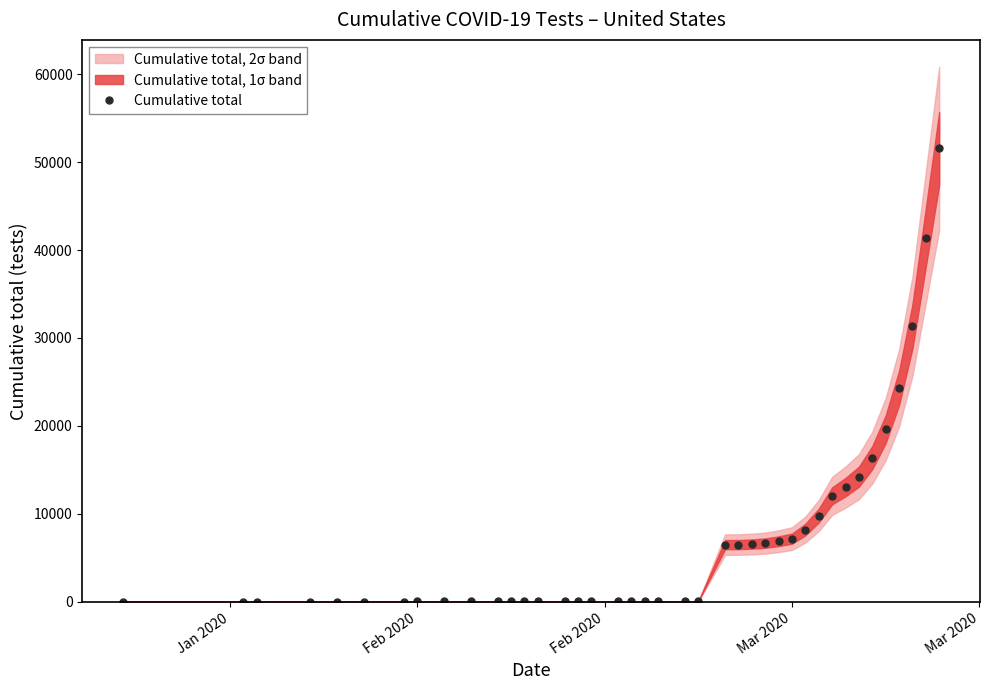

What is the average value?

7067